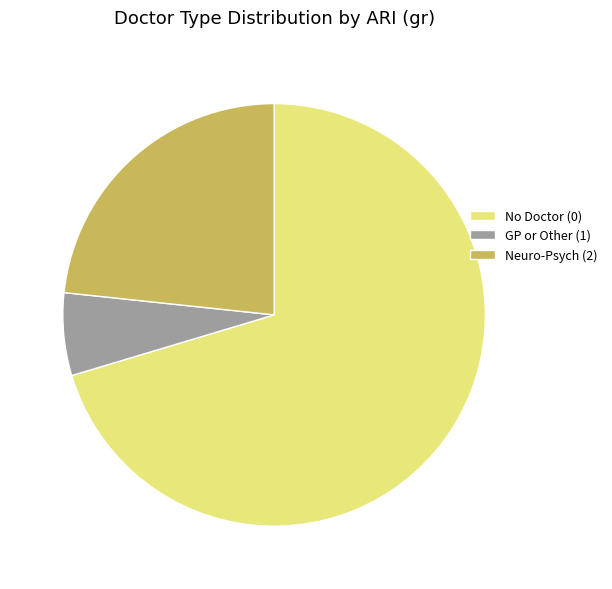

How many segments does this pie chart have?

3